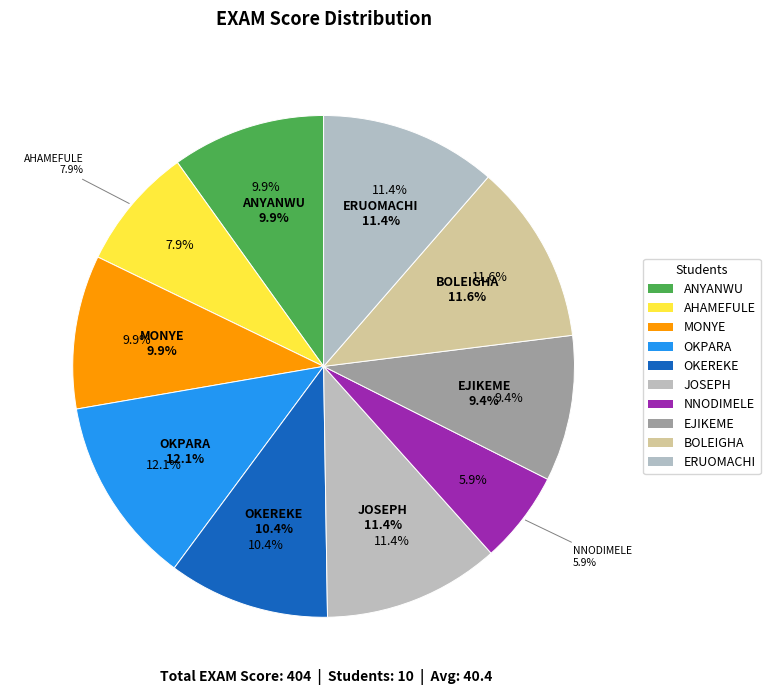

Is ERUOMACHI the majority of the pie?

No